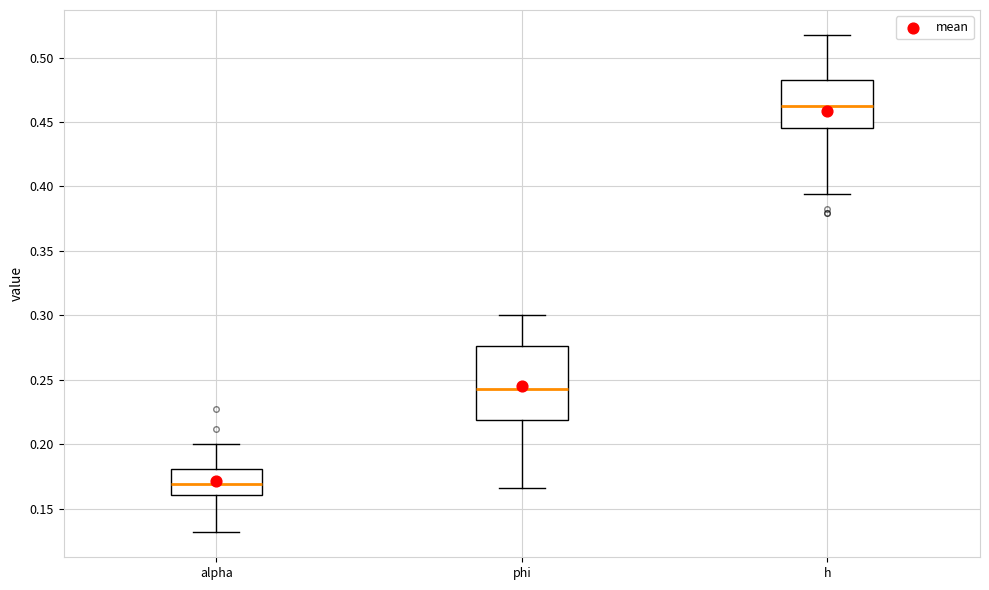

Which box's median line is the lowest?

alpha